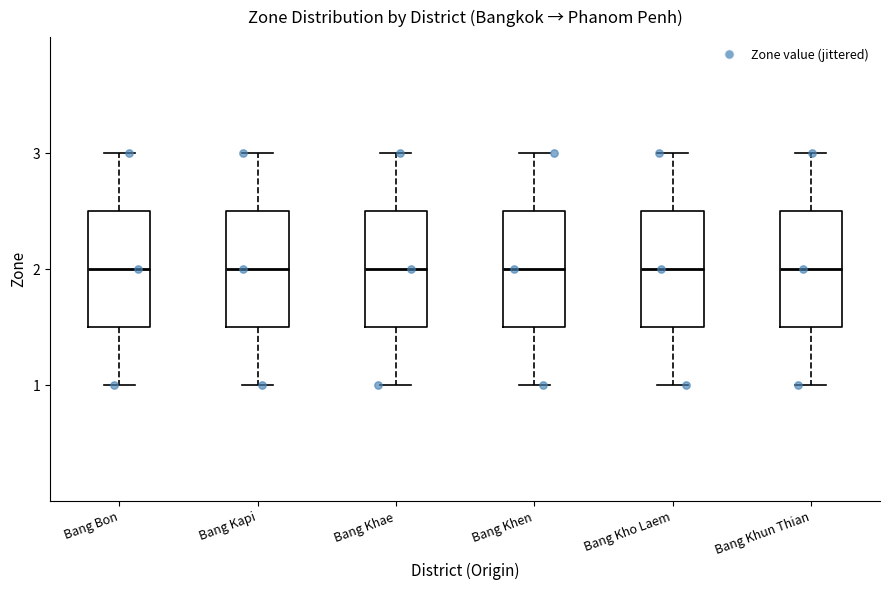

Where does the median line of the box for Bang Khun Thian sit on the y-axis? The values are not printed on the chart, so give them approximately, as read against the axis.

2.0